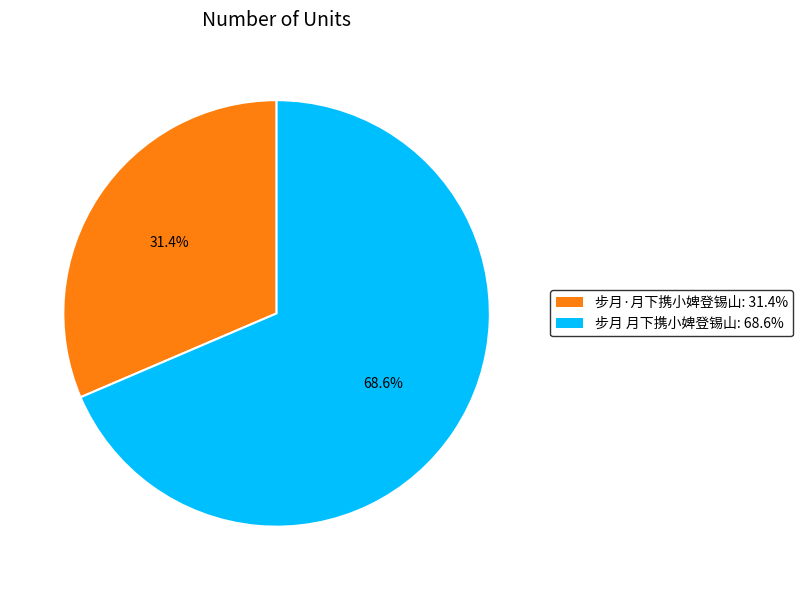

Is there any slice that represents more than half of the pie?

Yes